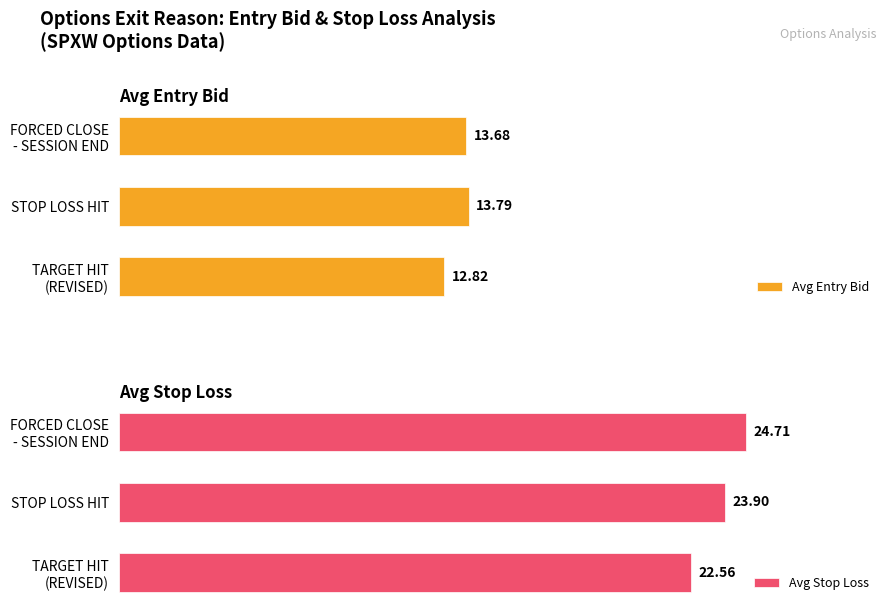

What is the value of the Avg Stop Loss bar at the 1st from the left?

22.6